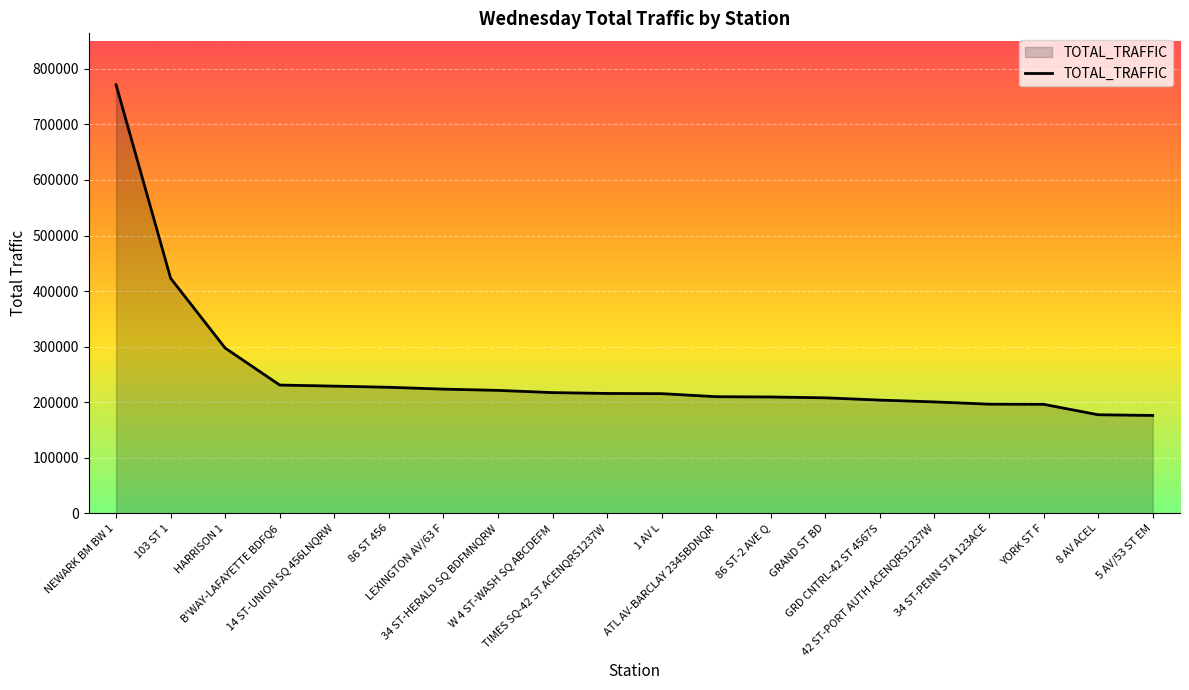

What is the minimum value shown in the chart?

176110